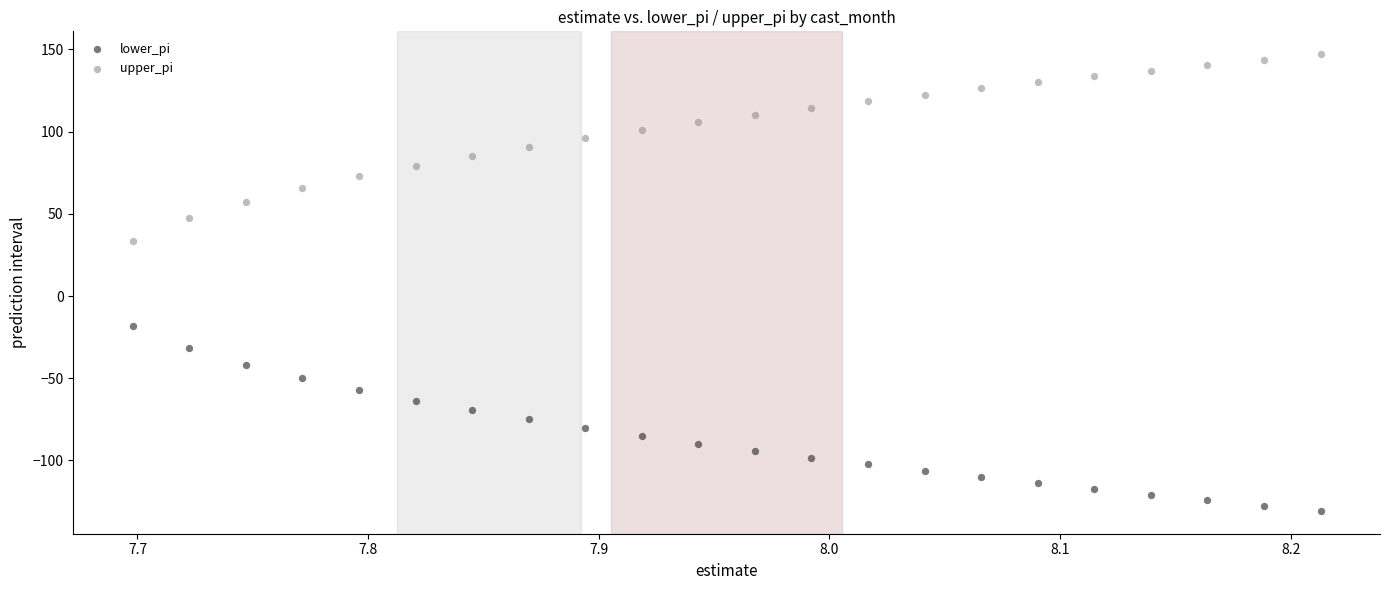

Across all data points, what is the range of Y values (max minus min)?

277.7